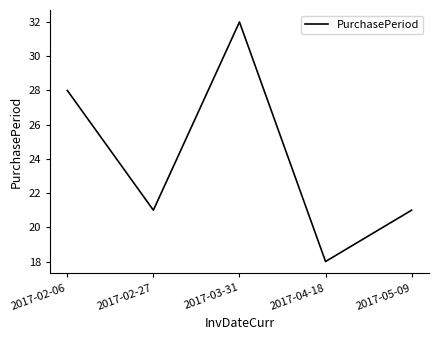

What is the maximum value shown in the chart?

32